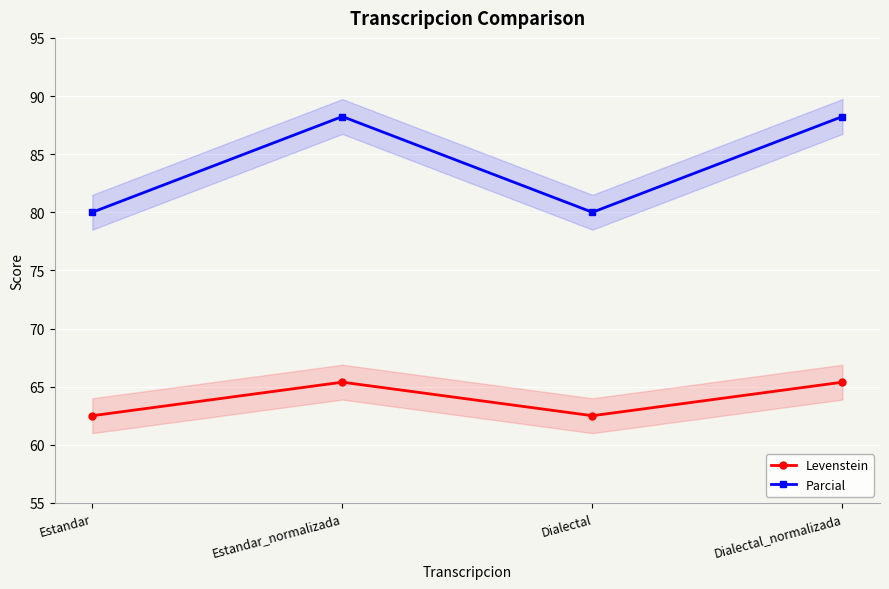

What is the sum of the Parcial values at Dialectal and Dialectal_normalizada?

168.2